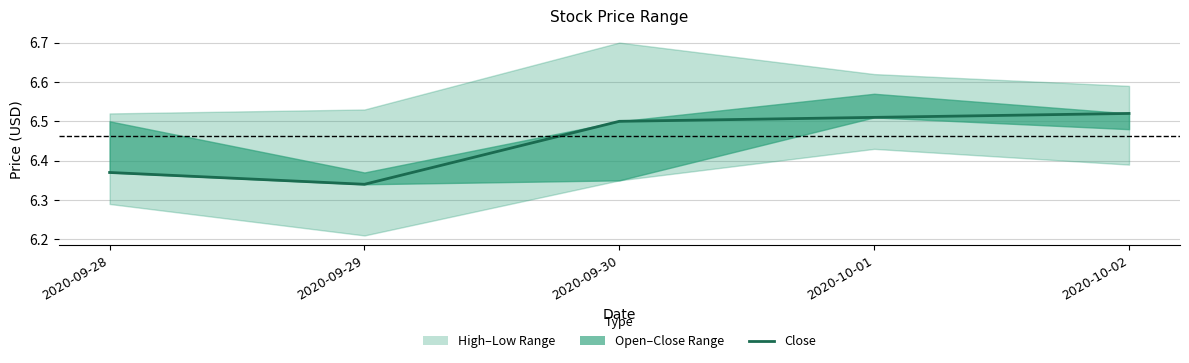

Is it true that the value at 2020-10-01 is 3.8?

False